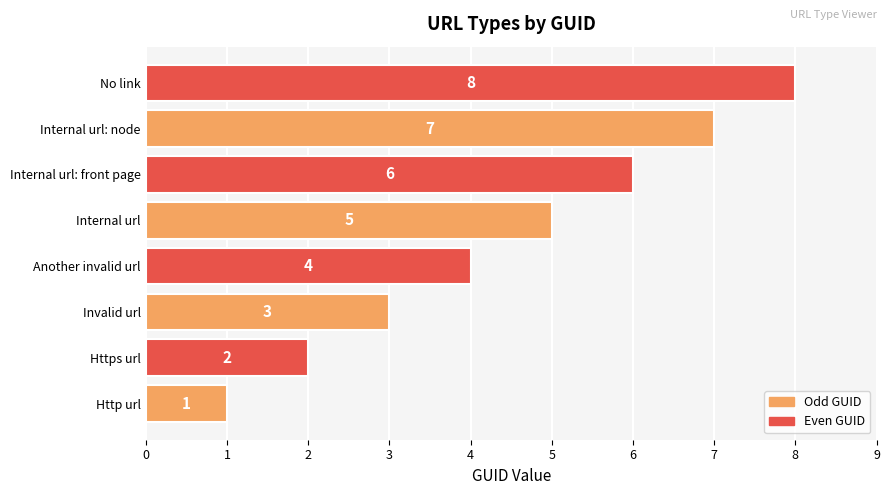

At which label is the value closest to 4?

Another invalid url